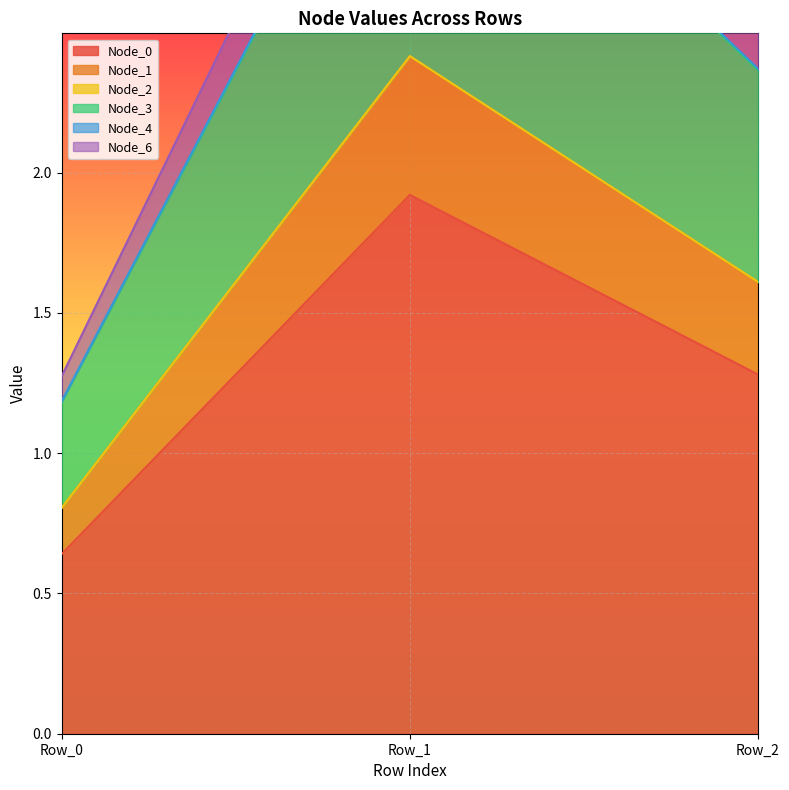

Which has a higher value, Row_2 or Row_1?

Row_1